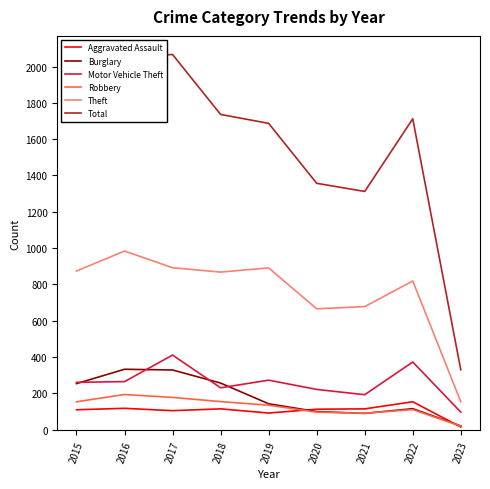

True or false: Total and Theft intersect in this chart.

False